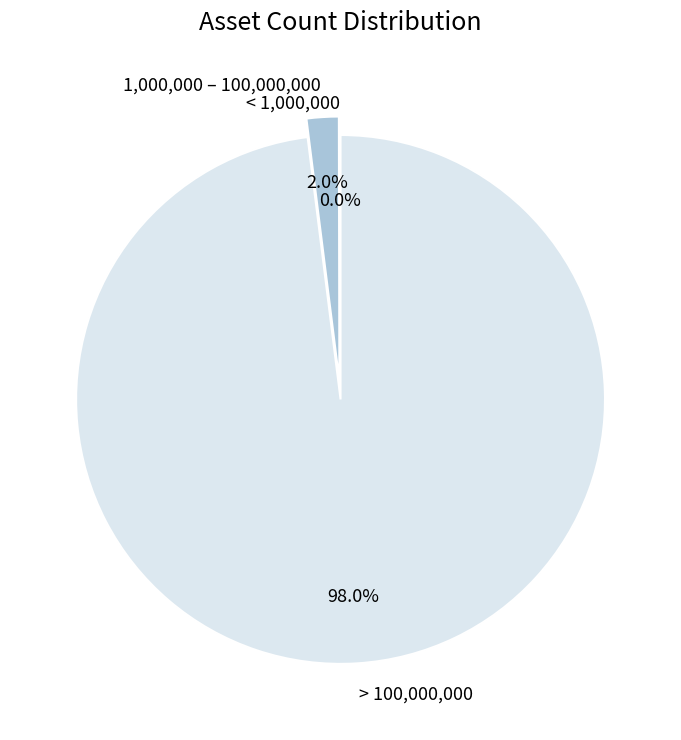

What is the majority slice?

> 100,000,000